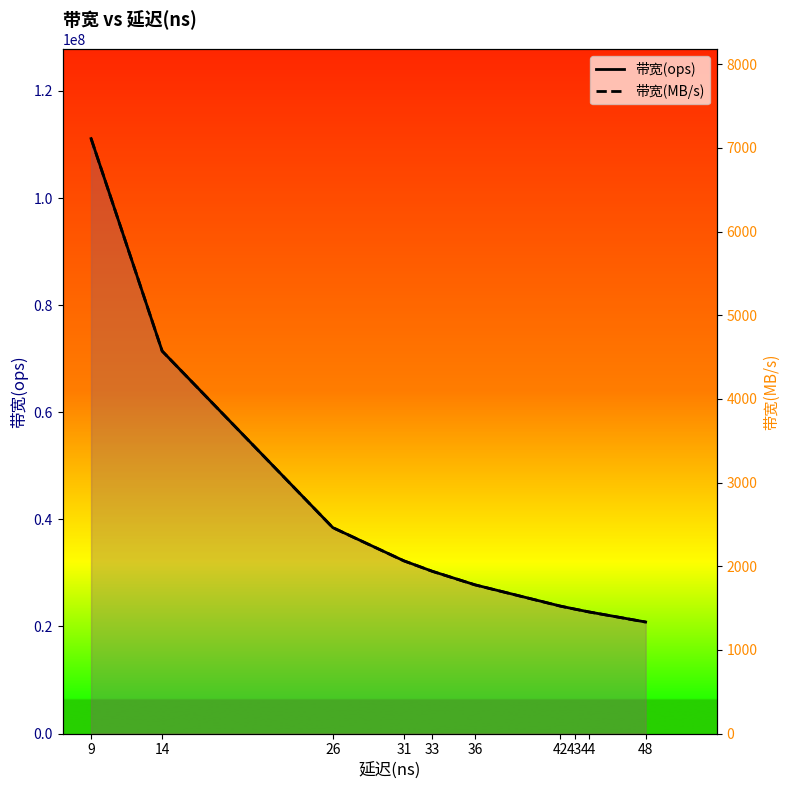

Does the chart have visible grid lines?

No